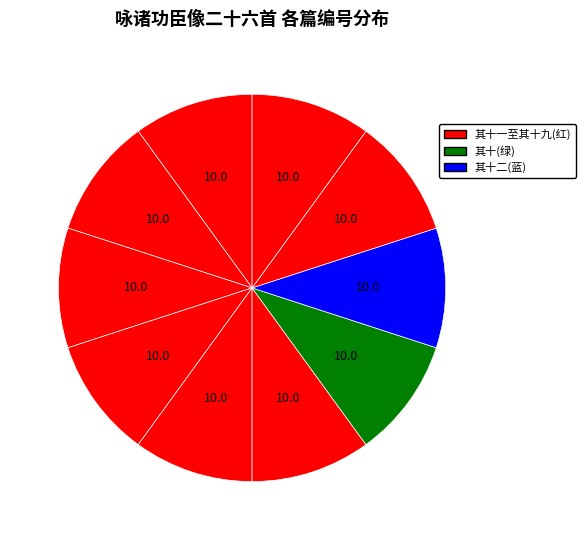

Rank the categories by value from highest to lowest.

其十九, 其十八, 其十七, 其十六, 其十五, 其十四, 其十三, 其十二, 其十一, 其十